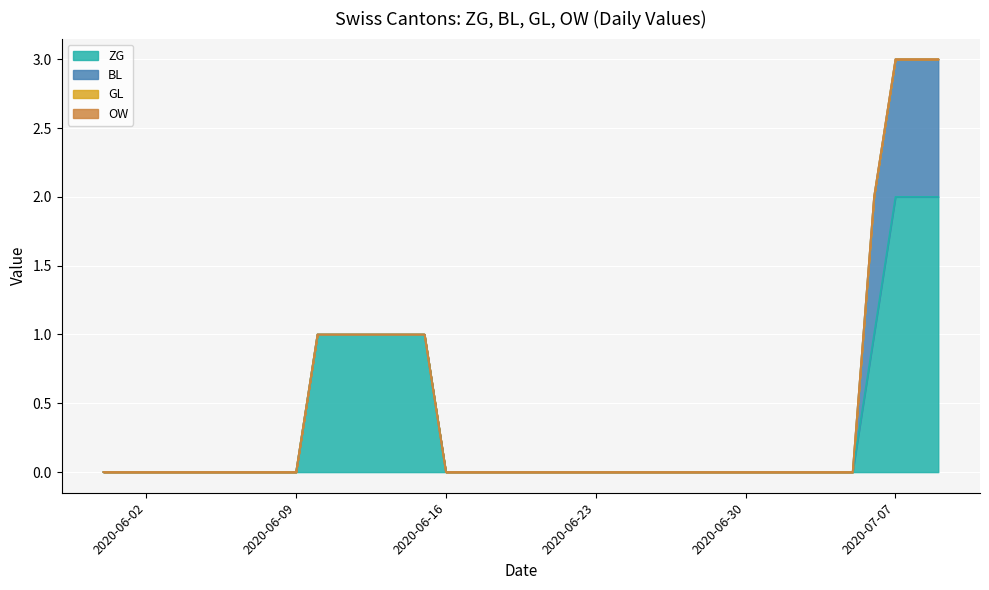

True or false: ZG has more than 1 interior local peaks.

False